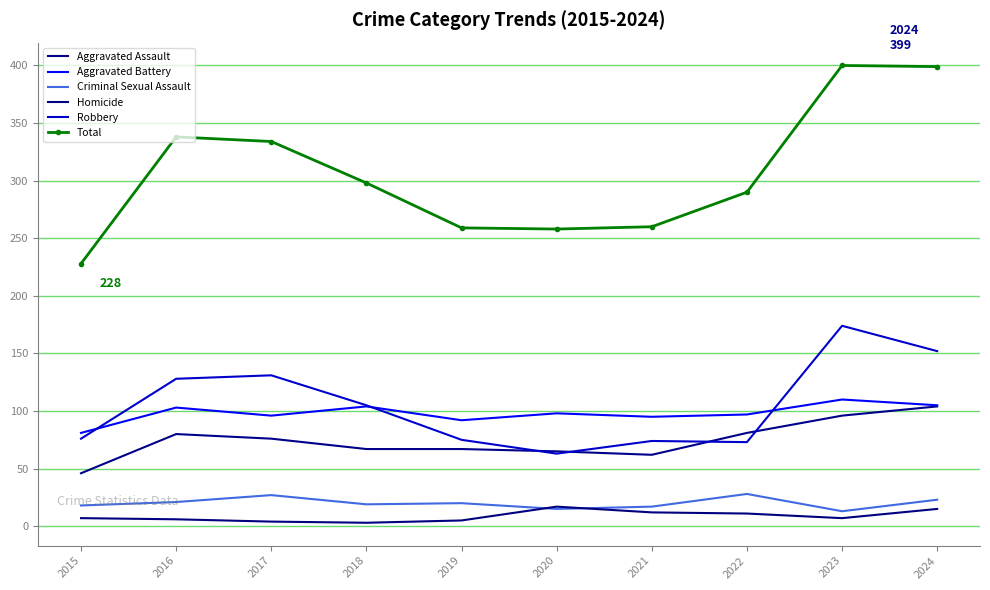

At how many categories does at least one series exceed 148?

10